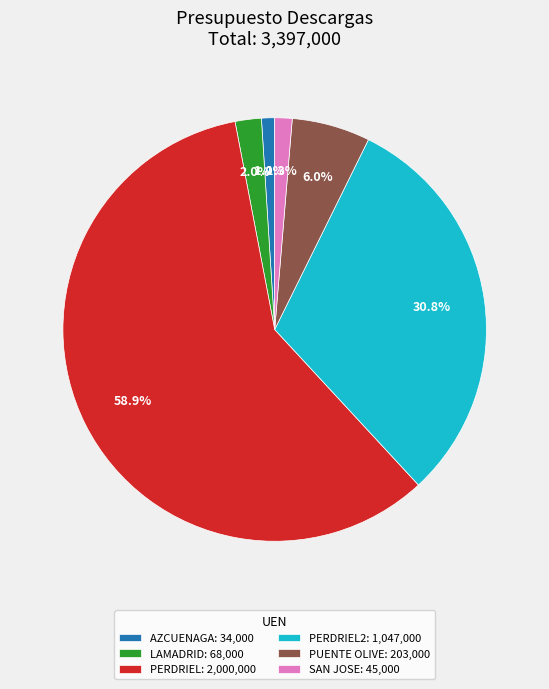

What is the total percentage of PERDRIEL2: 1,047,000 and PUENTE OLIVE: 203,000?

36.8%